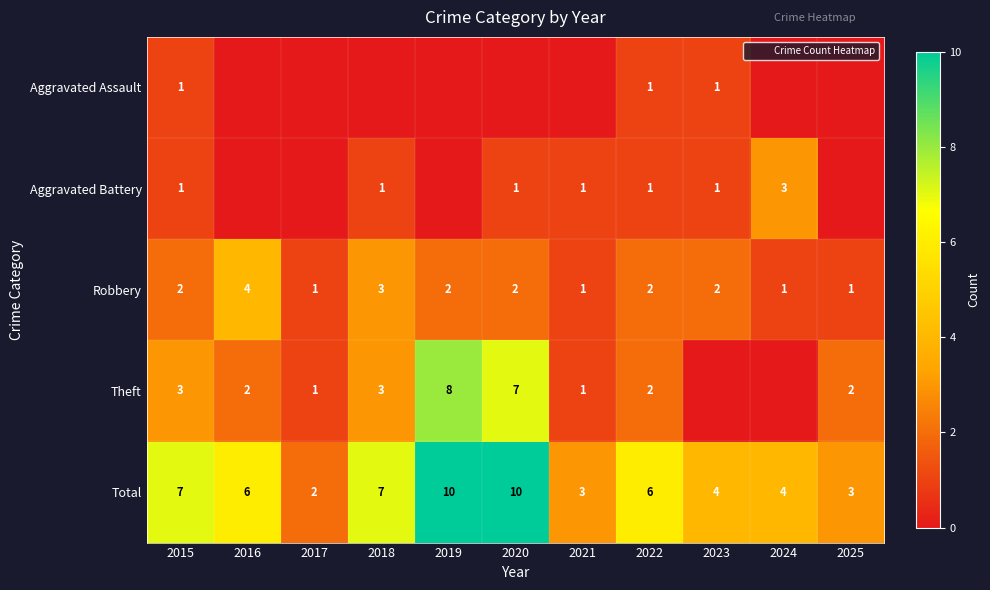

Which series has the largest total across all categories?

Total